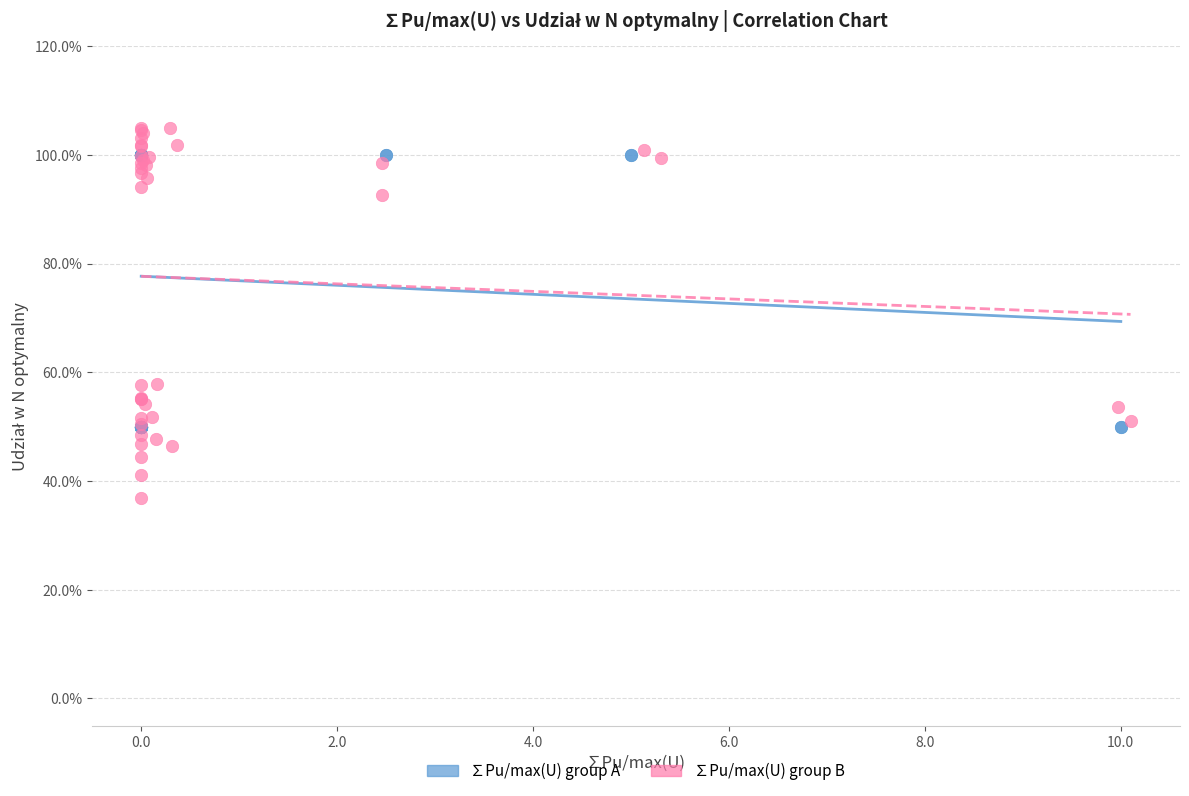

What are all the series names shown in the legend?

∑Pu/max(U) group A, ∑Pu/max(U) group B